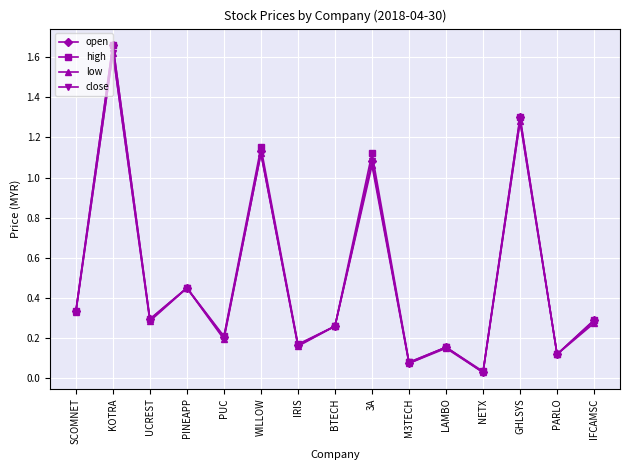

Is this an area chart (filled region under the line)?

No